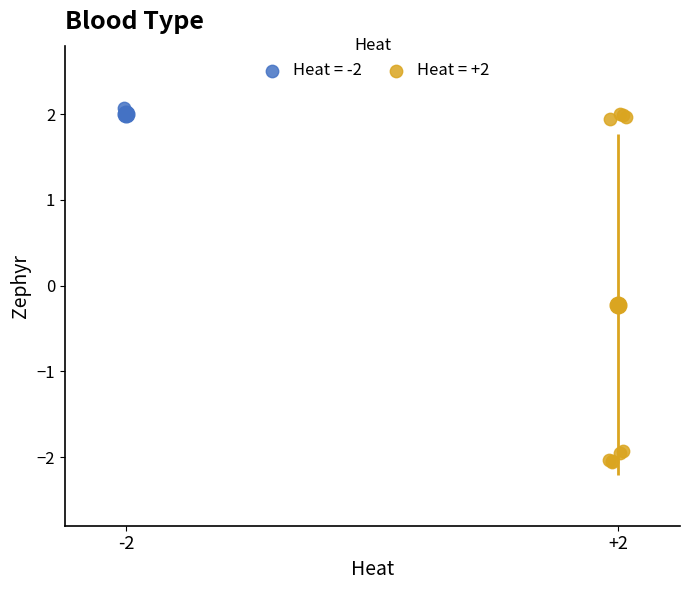

What are all the series names shown in the legend?

Heat = -2, Heat = +2